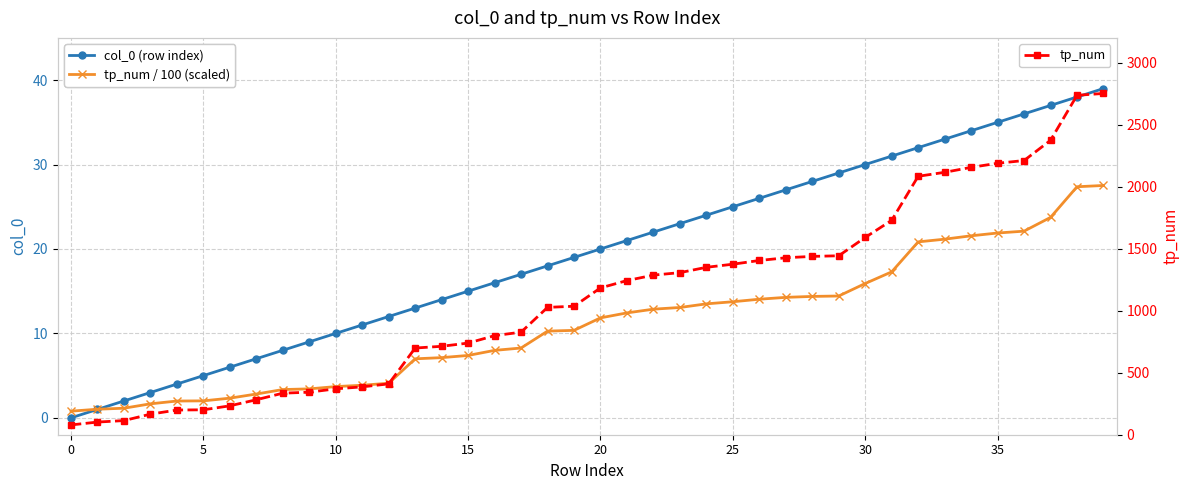

At how many categories does at least one series exceed 857?

22